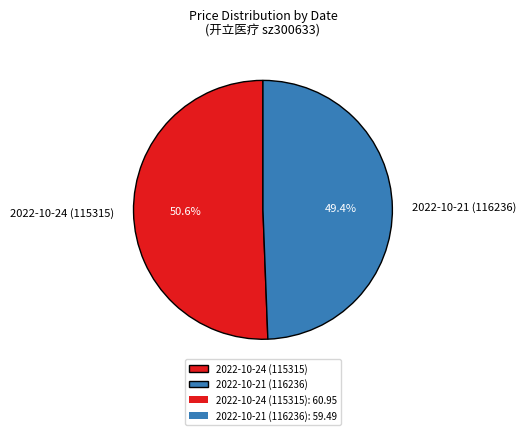

Which has a higher value, 2022-10-21 (116236) or 2022-10-24 (115315)?

2022-10-24 (115315)